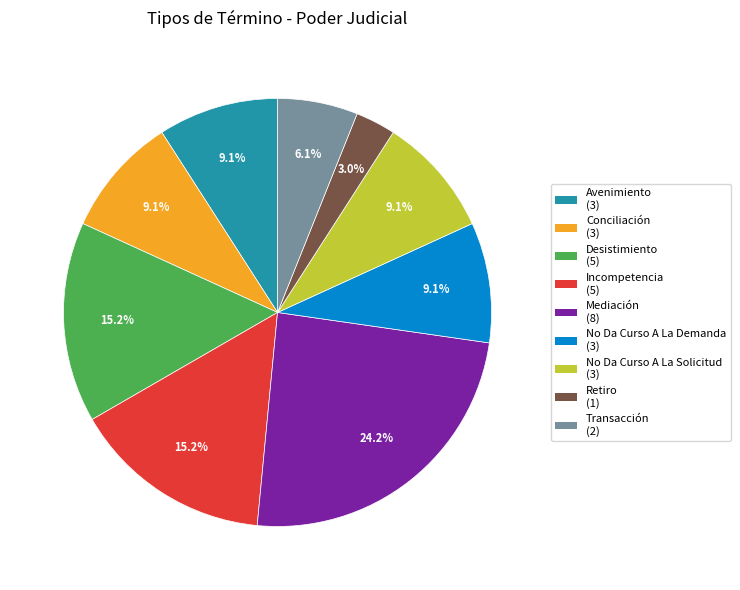

To the nearest percent, what is the combined percentage of Mediación and Avenimiento?

33%